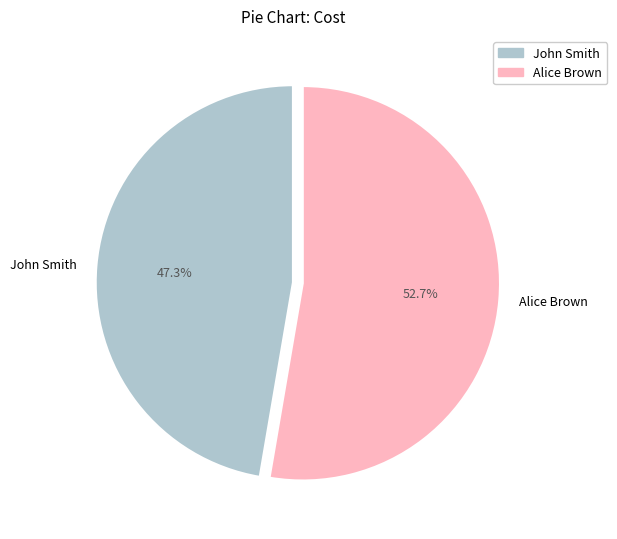

What is the ratio of the value at Alice Brown to the value at John Smith?

1.1